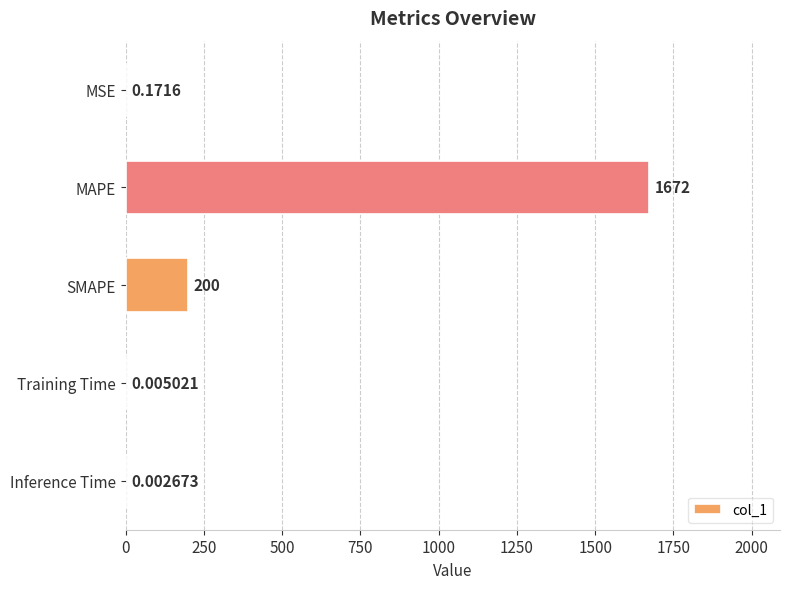

Which has a higher value, Training Time or MSE?

MSE